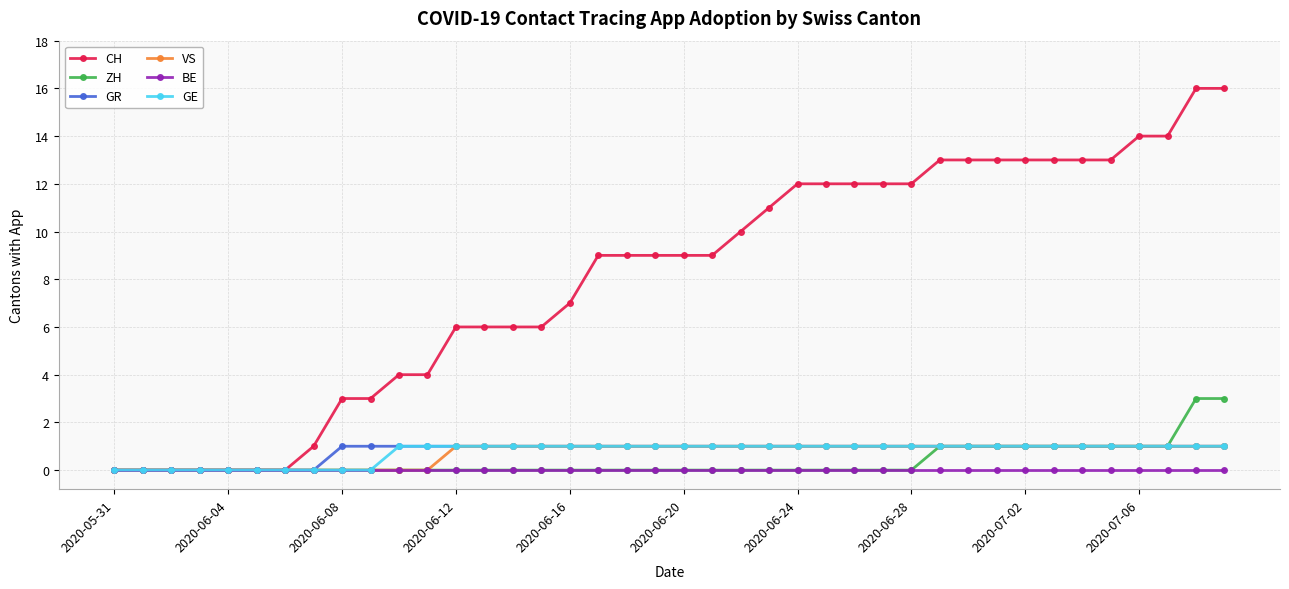

Reading right to left, transcribe all the data shown in this chart.

CH: 16	16	14	14	13	13	13	13	13	13	13	12	12	12	12	12	11	10	9	9	9	9	9	7	6	6	6	6	4	4	3	3	1	0	0	0	0	0	0	0
ZH: 3	3	1	1	1	1	1	1	1	1	1	0	0	0	0	0	0	0	0	0	0	0	0	0	0	0	0	0	0	0	0	0	0	0	0	0	0	0	0	0
GR: 1	1	1	1	1	1	1	1	1	1	1	1	1	1	1	1	1	1	1	1	1	1	1	1	1	1	1	1	1	1	1	1	0	0	0	0	0	0	0	0
VS: 1	1	1	1	1	1	1	1	1	1	1	1	1	1	1	1	1	1	1	1	1	1	1	1	1	1	1	1	0	0	0	0	0	0	0	0	0	0	0	0
BE: 0	0	0	0	0	0	0	0	0	0	0	0	0	0	0	0	0	0	0	0	0	0	0	0	0	0	0	0	0	0	0	0	0	0	0	0	0	0	0	0
GE: 1	1	1	1	1	1	1	1	1	1	1	1	1	1	1	1	1	1	1	1	1	1	1	1	1	1	1	1	1	1	0	0	0	0	0	0	0	0	0	0